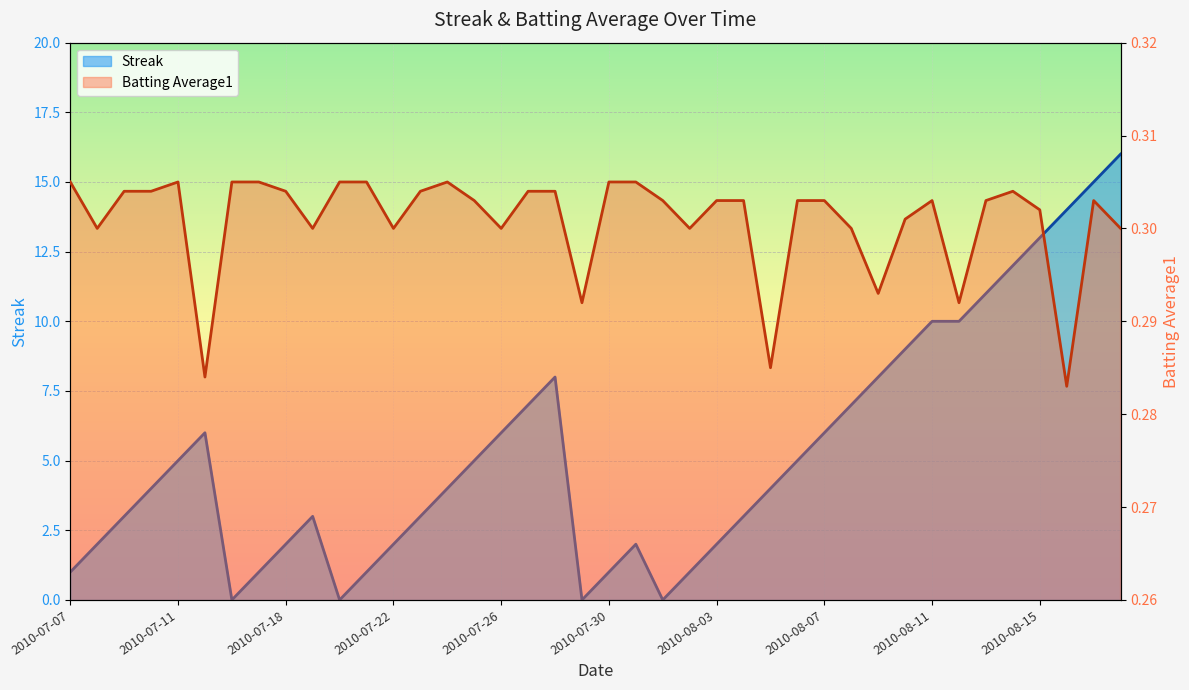

What is the difference between the highest and lowest values at 2010-08-10?

8.7